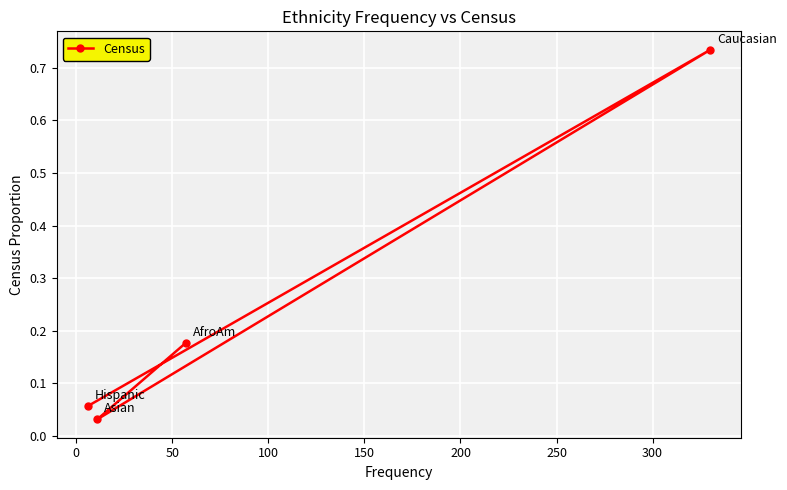

What is the sum of all values?

1.0